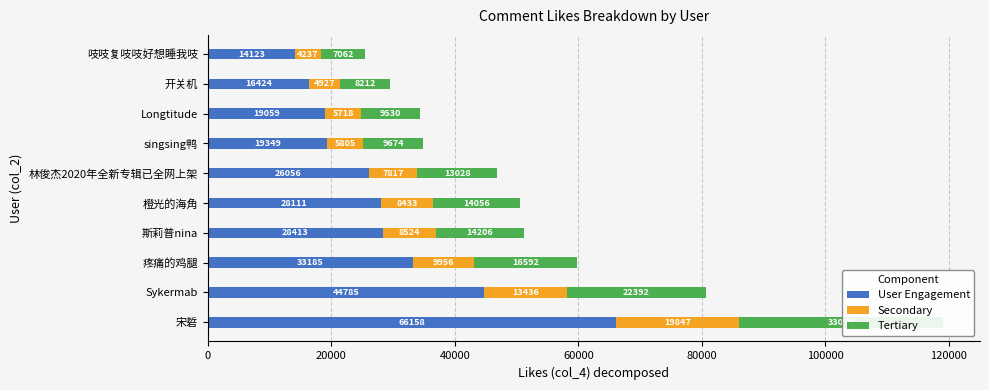

How many bars are there in total?

30